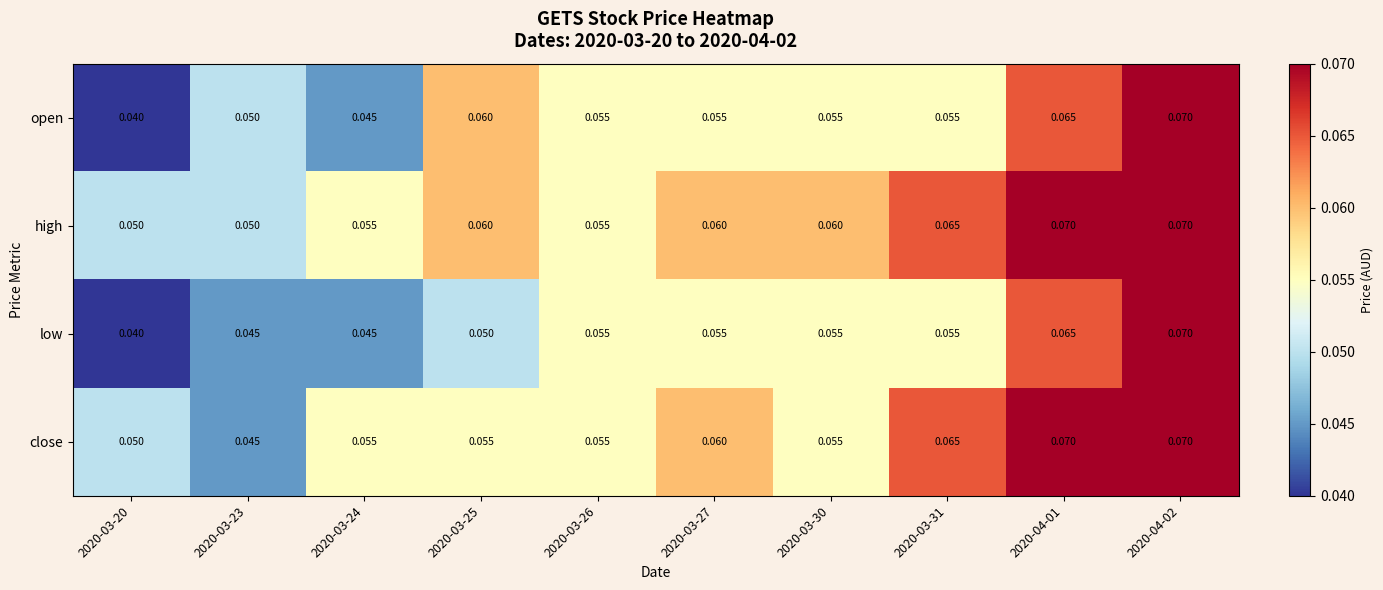

Which series has the largest total across all categories?

high